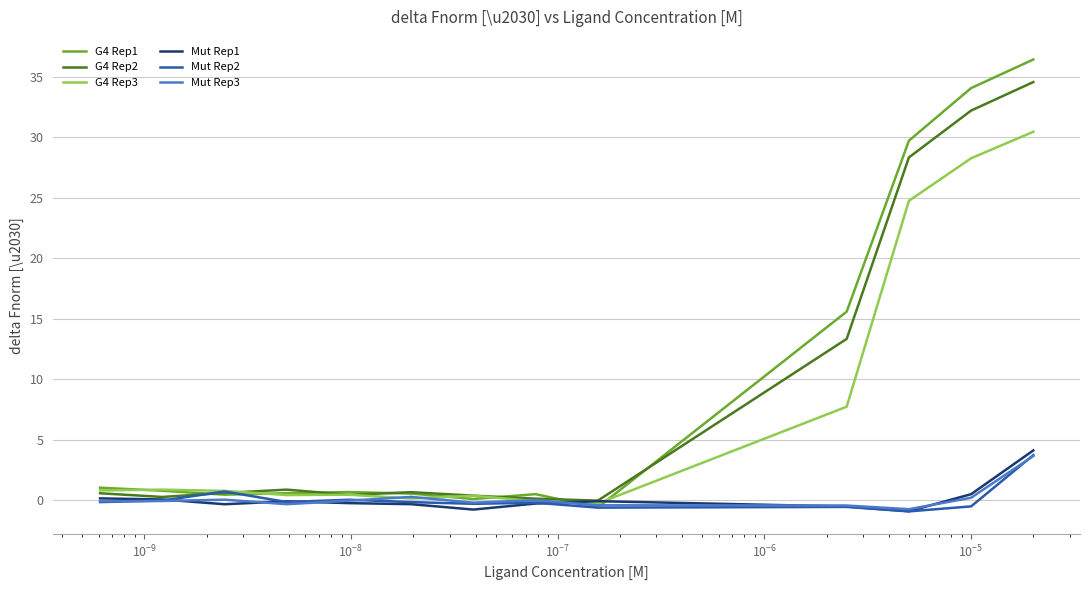

Which series has the widest spread of values?

G4 Rep1